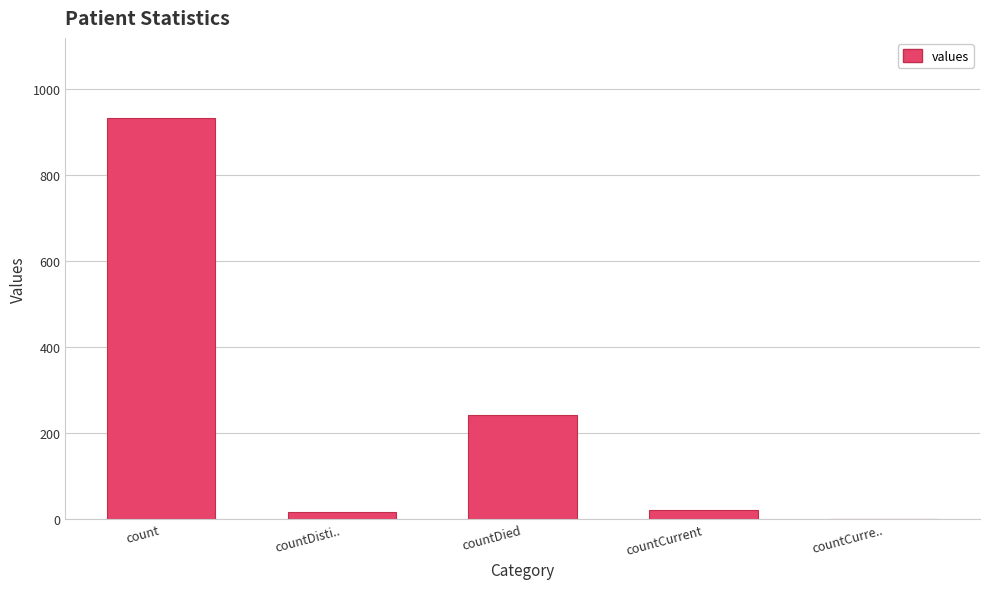

Which category has the highest value across all series?

count